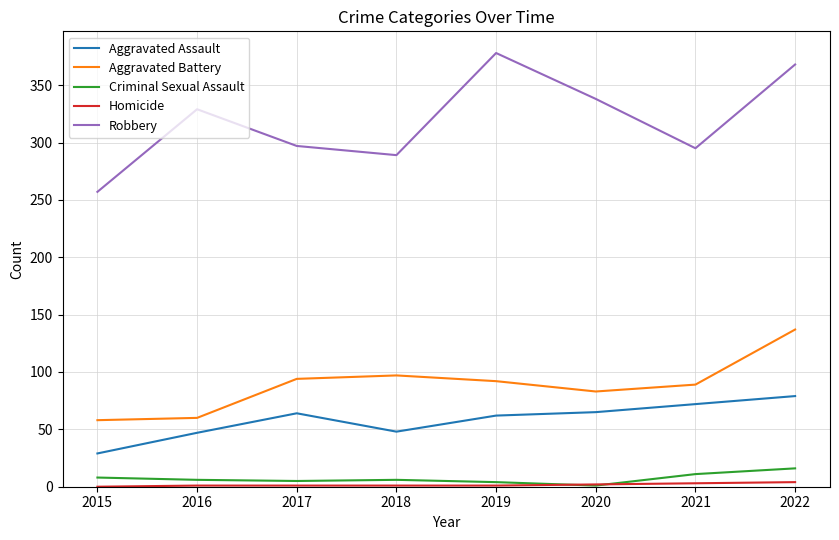

Count the number of categories in the chart.

8